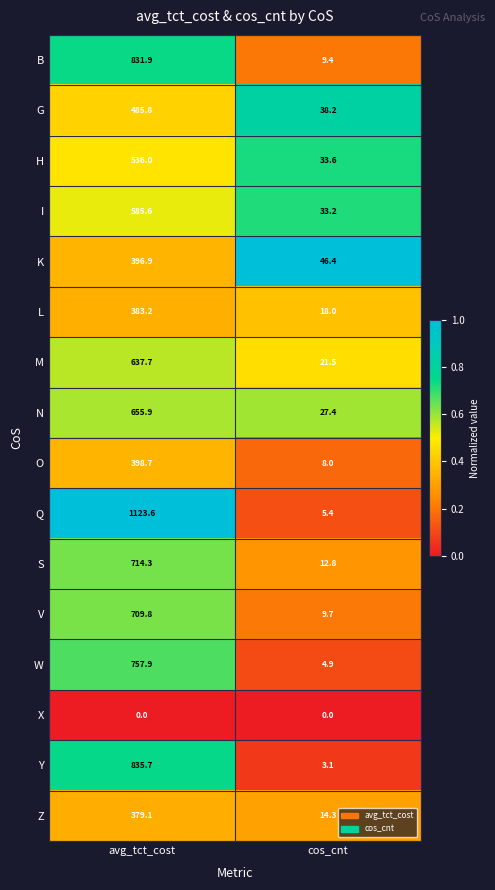

What is the greatest value displayed?

1123.6